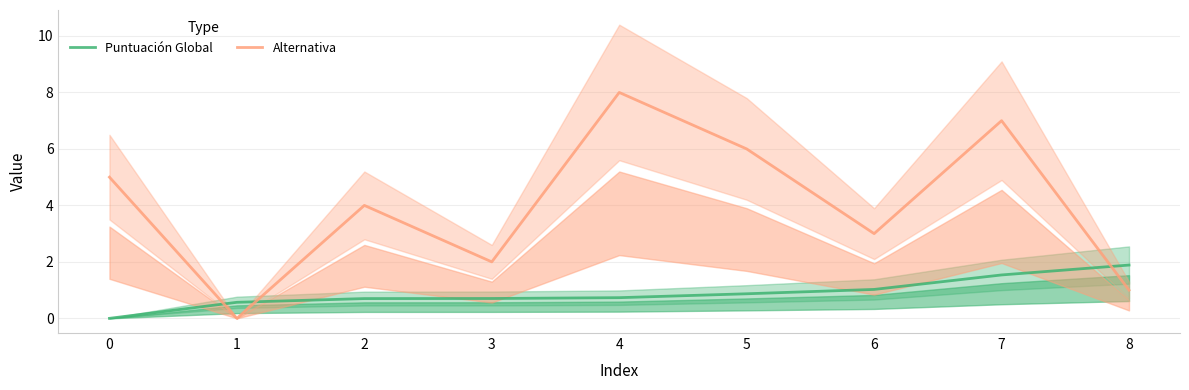

At 2, list the series in order from smallest to largest.

Puntuación Global, Alternativa